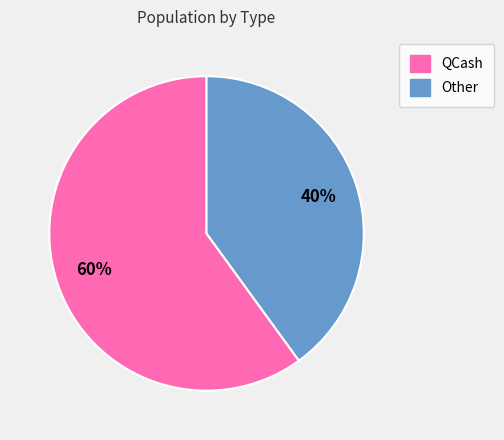

Rank the categories by value from highest to lowest.

QCash, Other